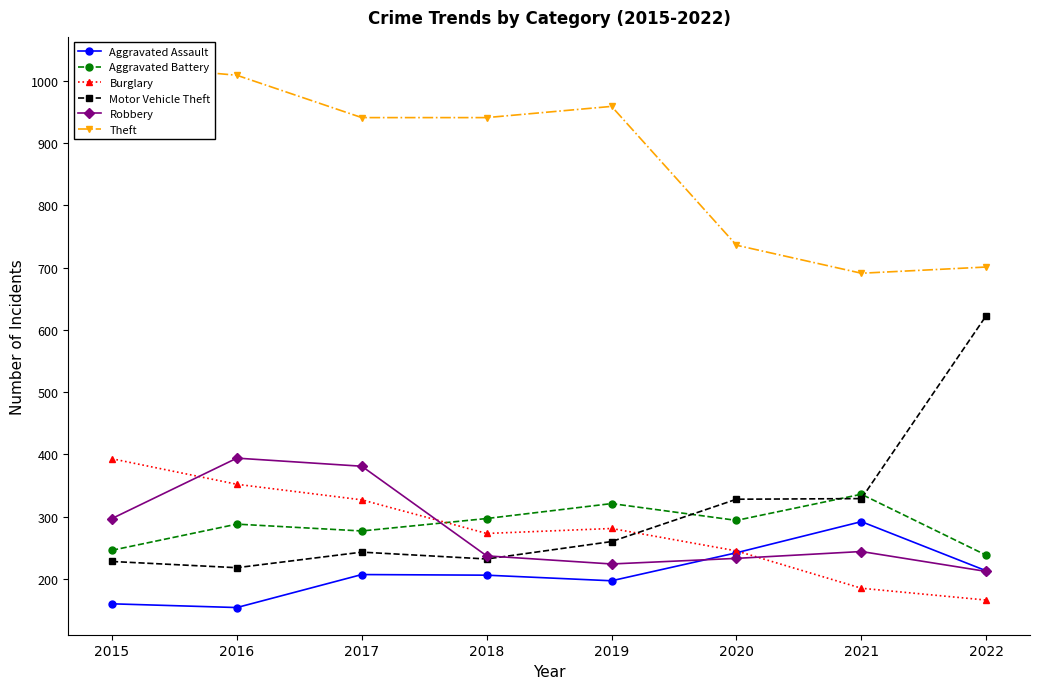

Is this an area chart (filled region under the line)?

No